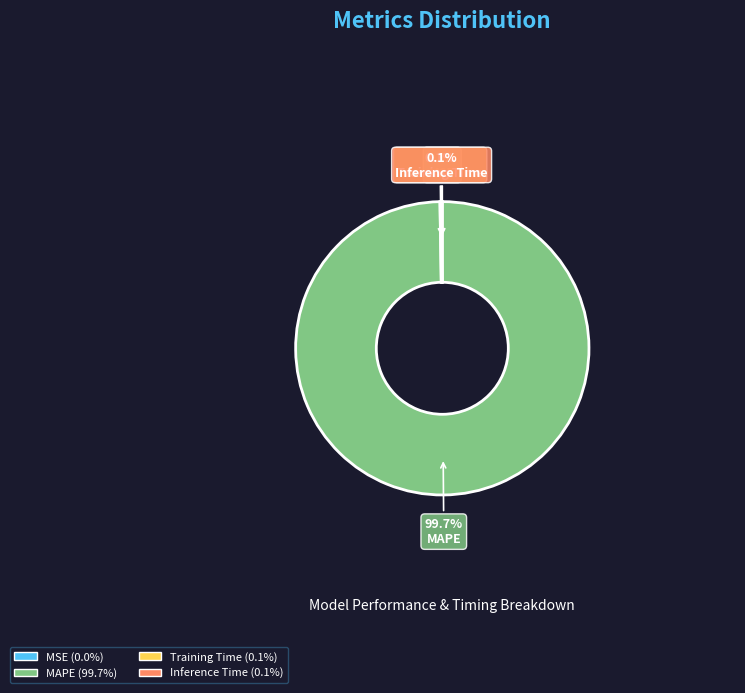

Which slice is the largest?

MAPE